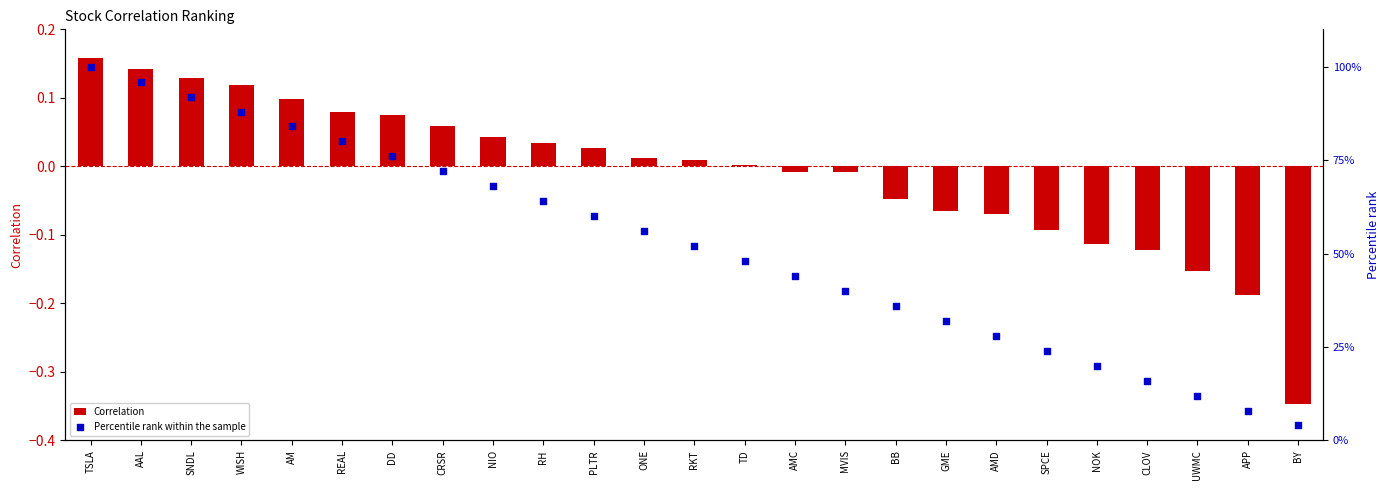

Is the value of Correlation at BB greater than the value of Percentile rank within the sample at CRSR?

No